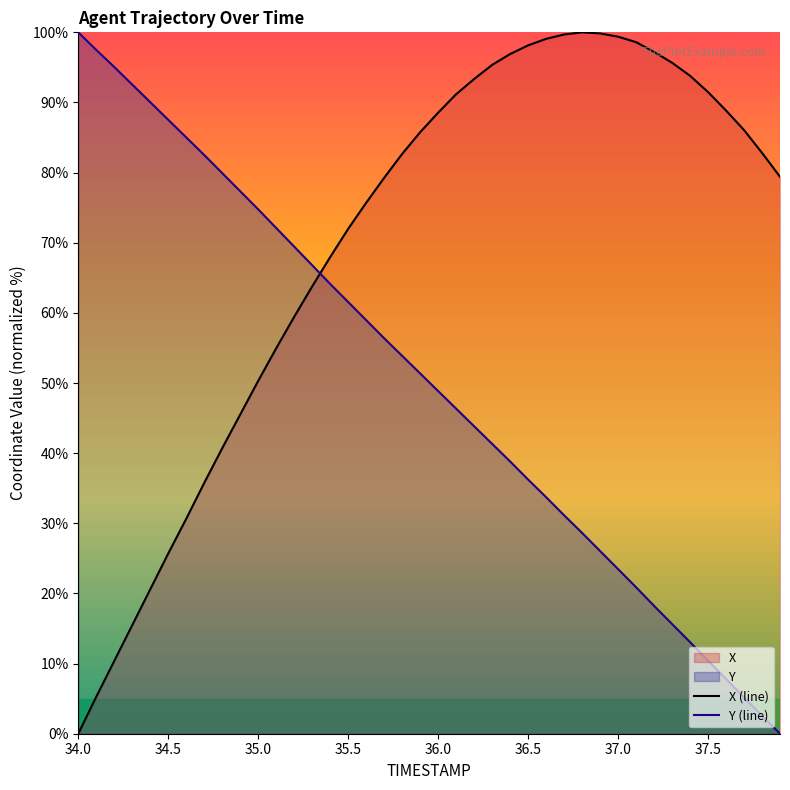

The value of X (line) at 35.5 is 15.0. True or false?

False